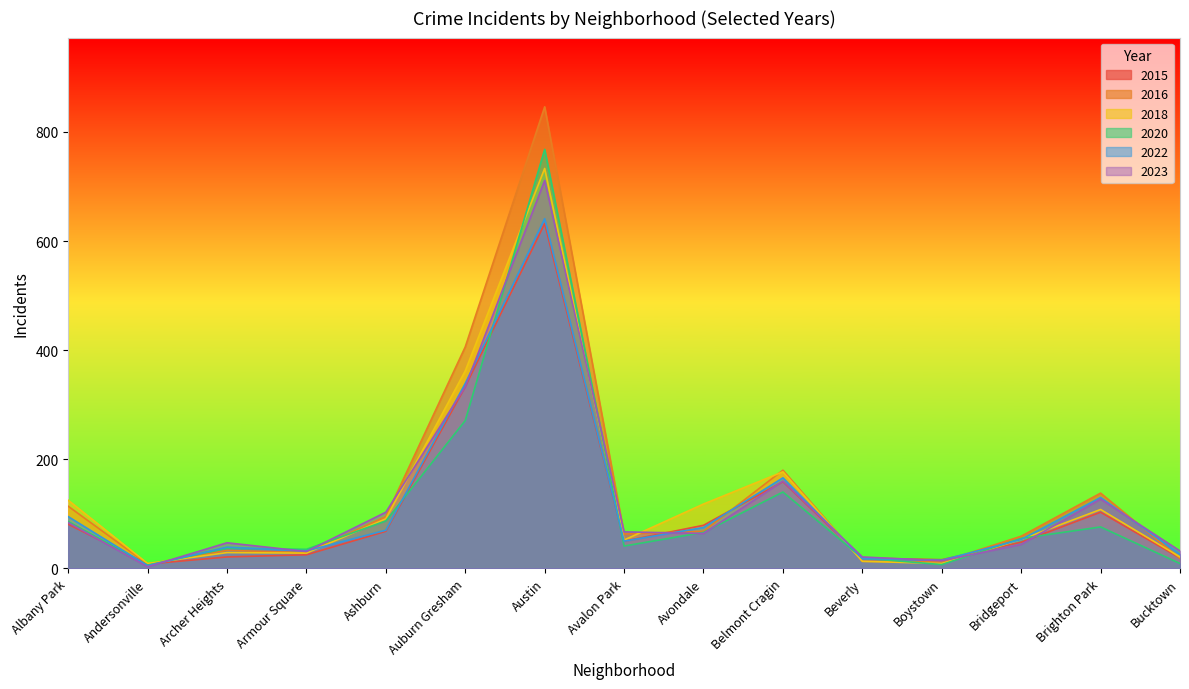

Reading left to right, extract all data points from this chart.

2015: Albany Park=81	Andersonville=8	Archer Heights=21	Armour Square=25	Ashburn=68	Auburn Gresham=333	Austin=632	Avalon Park=50	Avondale=79	Belmont Cragin=159	Beverly=19	Boystown=16	Bridgeport=48	Brighton Park=103	Bucktown=19
2016: Albany Park=114	Andersonville=8	Archer Heights=33	Armour Square=29	Ashburn=95	Auburn Gresham=406	Austin=846	Avalon Park=63	Avondale=68	Belmont Cragin=180	Beverly=13	Boystown=12	Bridgeport=59	Brighton Park=138	Bucktown=18
2018: Albany Park=125	Andersonville=9	Archer Heights=29	Armour Square=28	Ashburn=91	Auburn Gresham=362	Austin=733	Avalon Park=52	Avondale=118	Belmont Cragin=177	Beverly=13	Boystown=9	Bridgeport=53	Brighton Park=108	Bucktown=21
2020: Albany Park=86	Andersonville=6	Archer Heights=37	Armour Square=35	Ashburn=87	Auburn Gresham=271	Austin=768	Avalon Park=41	Avondale=66	Belmont Cragin=140	Beverly=19	Boystown=7	Bridgeport=55	Brighton Park=76	Bucktown=9
2022: Albany Park=95	Andersonville=5	Archer Heights=39	Armour Square=32	Ashburn=70	Auburn Gresham=339	Austin=641	Avalon Park=50	Avondale=75	Belmont Cragin=166	Beverly=18	Boystown=15	Bridgeport=53	Brighton Park=130	Bucktown=26
2023: Albany Park=84	Andersonville=3	Archer Heights=47	Armour Square=31	Ashburn=103	Auburn Gresham=333	Austin=711	Avalon Park=67	Avondale=64	Belmont Cragin=160	Beverly=21	Boystown=14	Bridgeport=44	Brighton Park=127	Bucktown=32